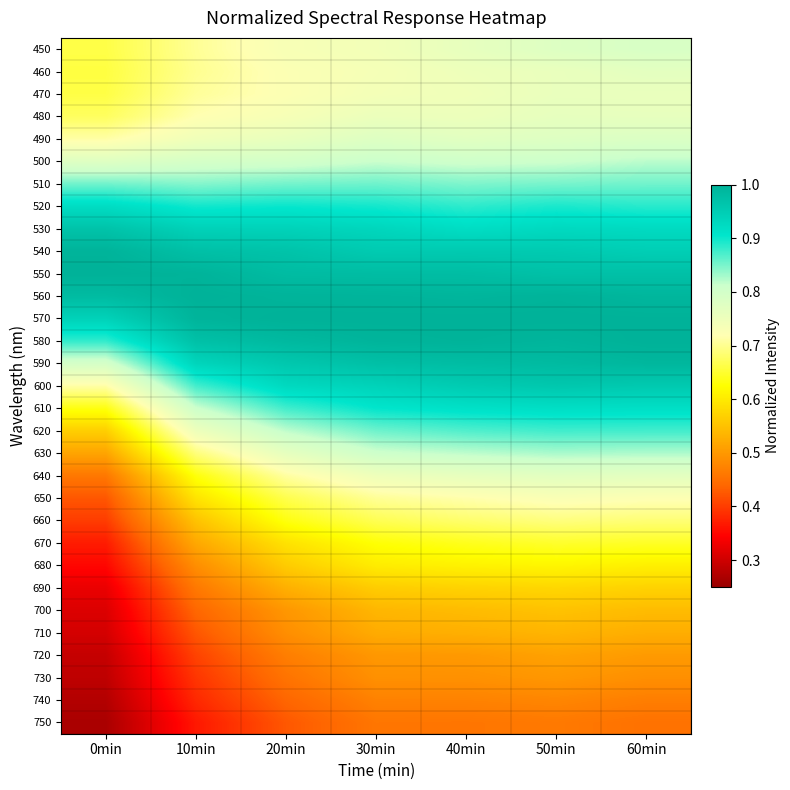

At which category does the chart reach its minimum across all series?

0min